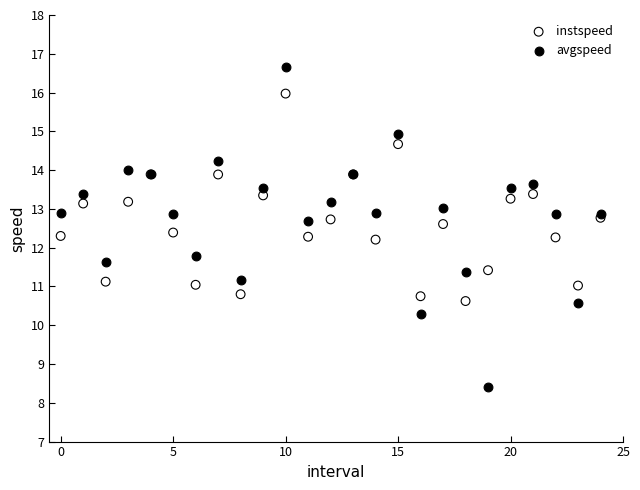

Which series reaches the maximum Y coordinate?

avgspeed